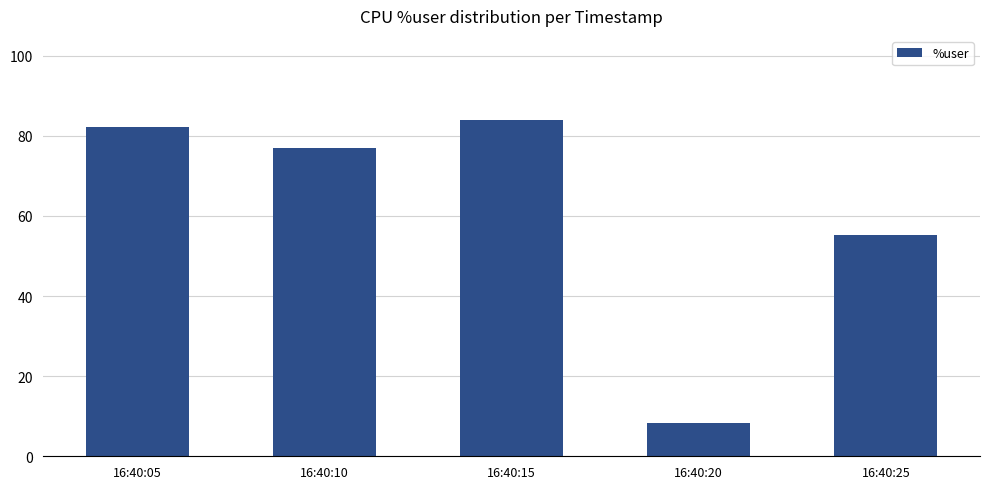

Are the bars grouped side by side (vs. stacked)?

No